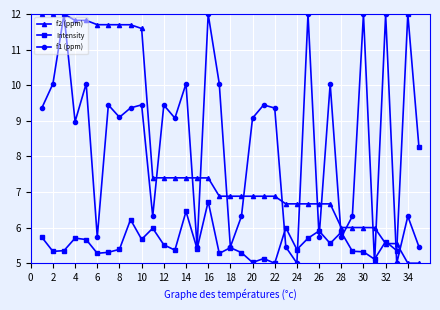

What is the maximum value for f2 (ppm)?

12.0